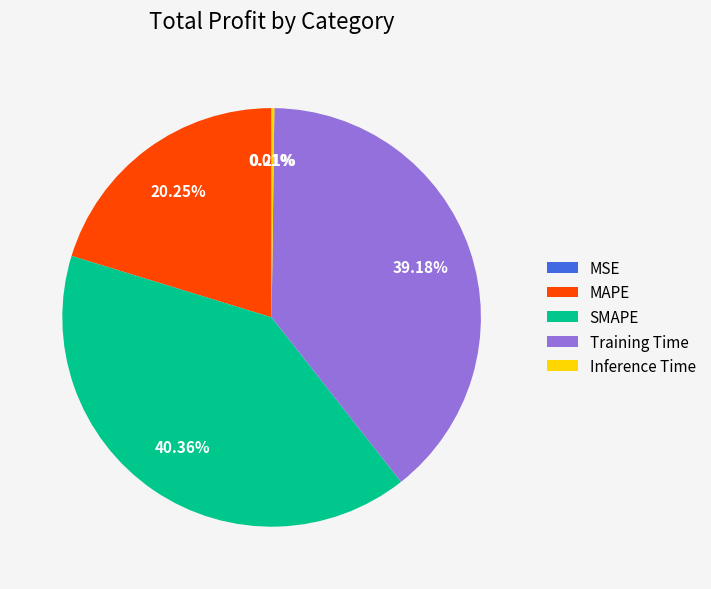

The SMAPE slice represents 40% of the pie. True or false?

True